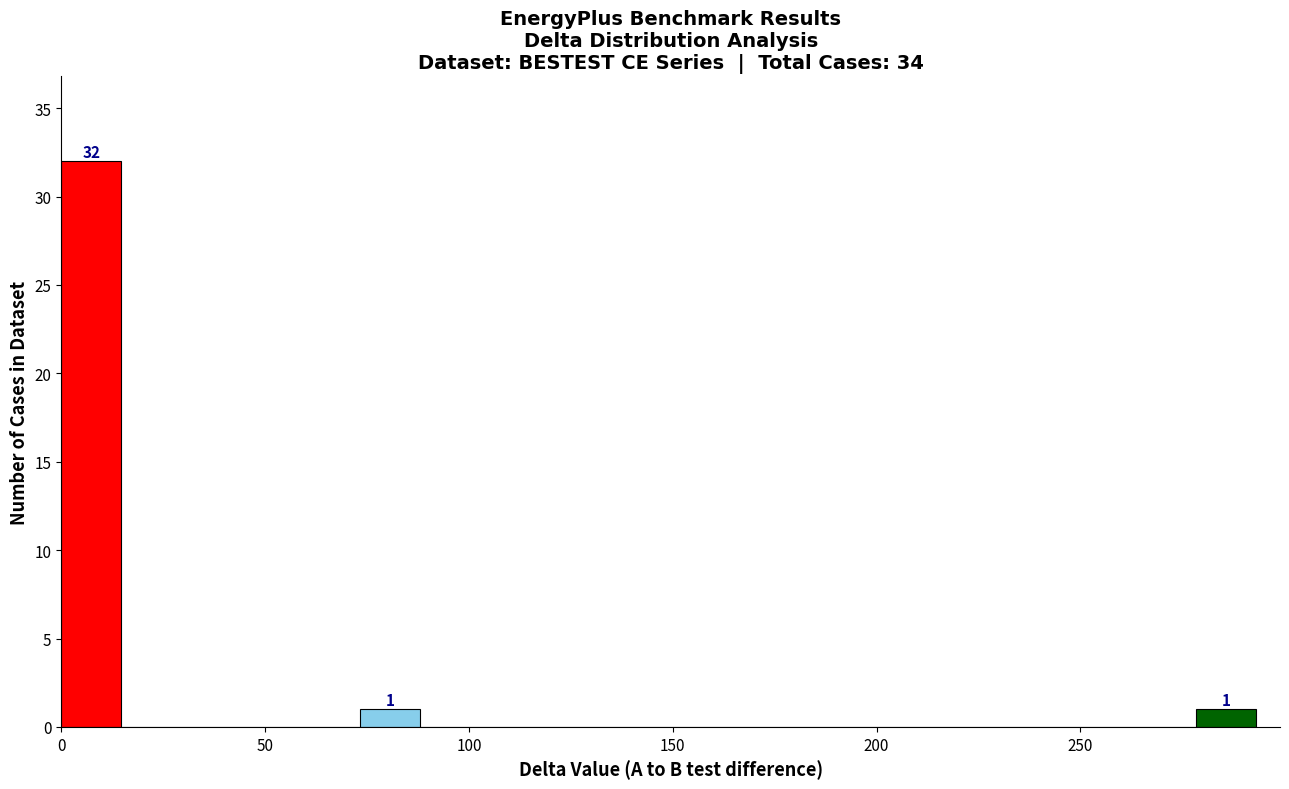

Read against the x-axis, roughly where is the centre of the tallest bar?

5